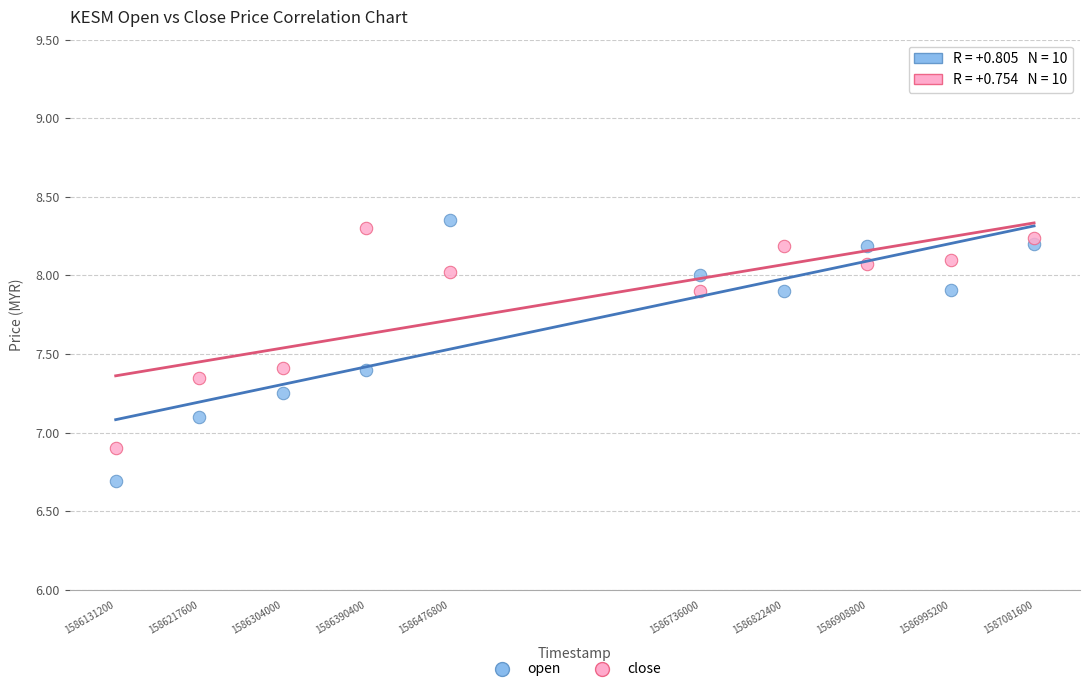

Across all data points, what is the range of Y values (max minus min)?

1.7